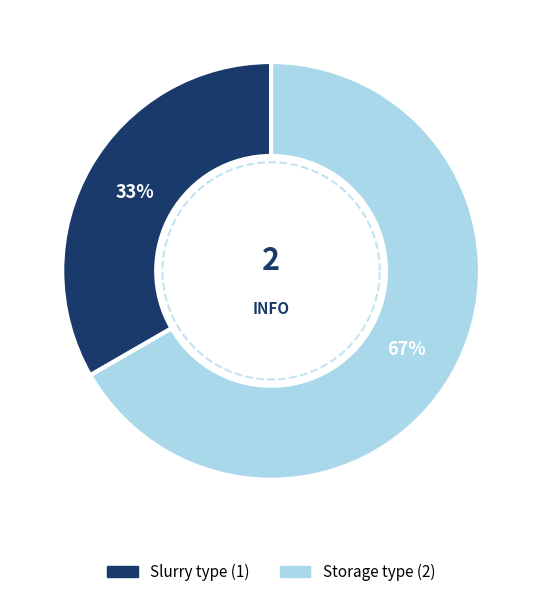

Does Storage type represent more than half of the total?

Yes